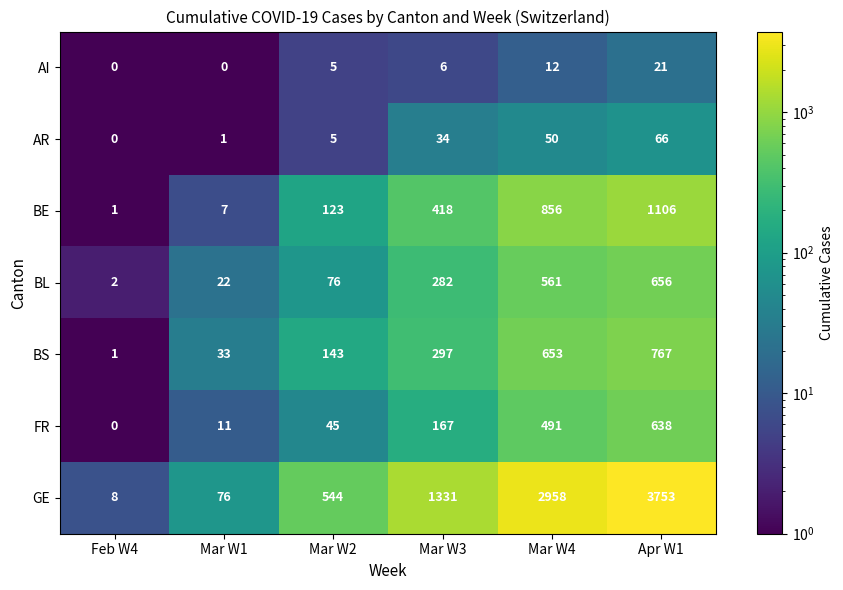

The BE series shows 2 at Mar W1. True or false?

False